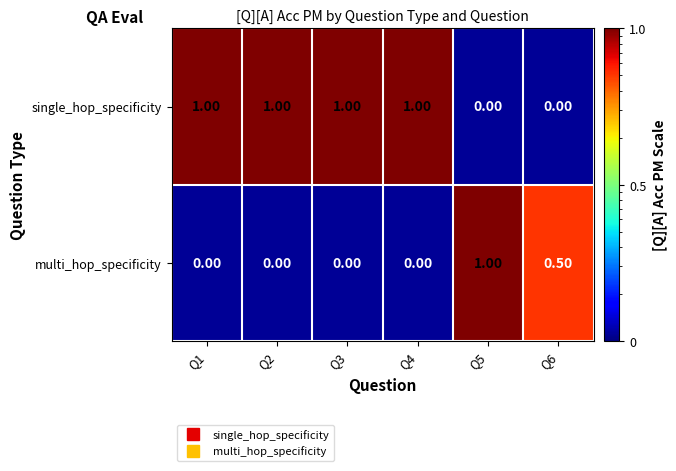

What is the spread (max minus min) of values at Q5?

1.0